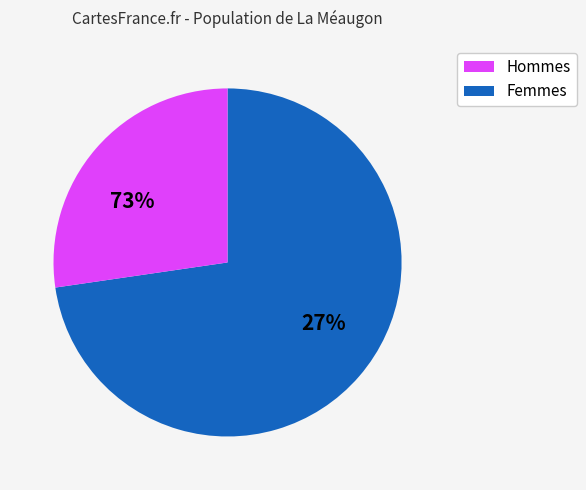

The + slice represents 13% of the pie. True or false?

False